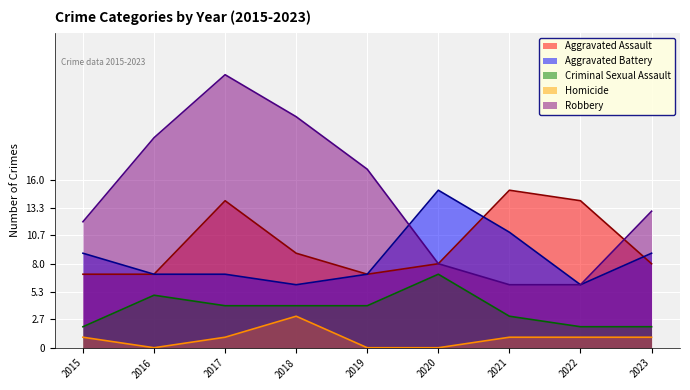

At 2016, list the series in order from largest to smallest.

Robbery, Aggravated Assault, Aggravated Battery, Criminal Sexual Assault, Homicide